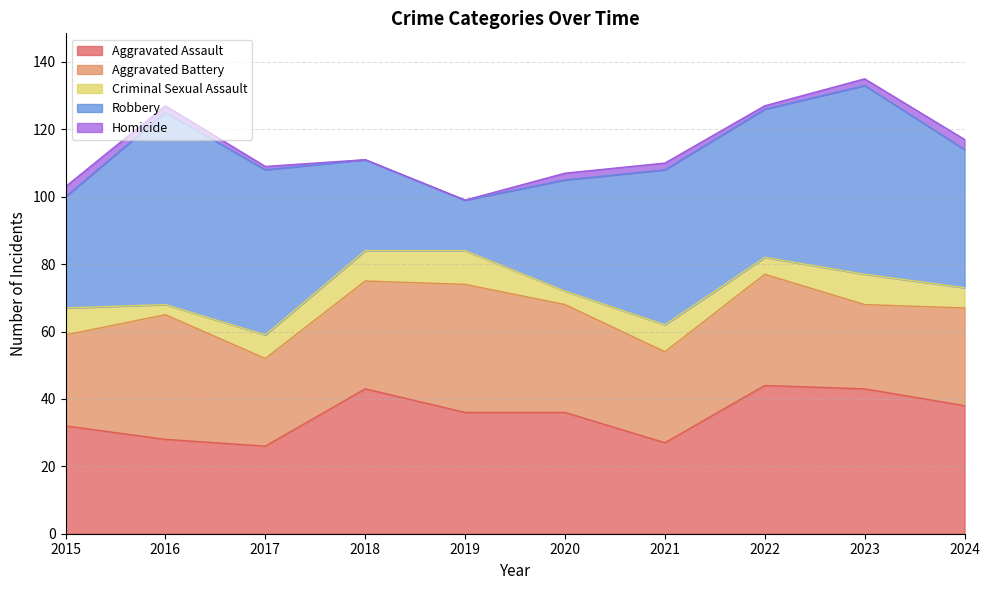

The Aggravated Assault series shows 36 at 2019. True or false?

True